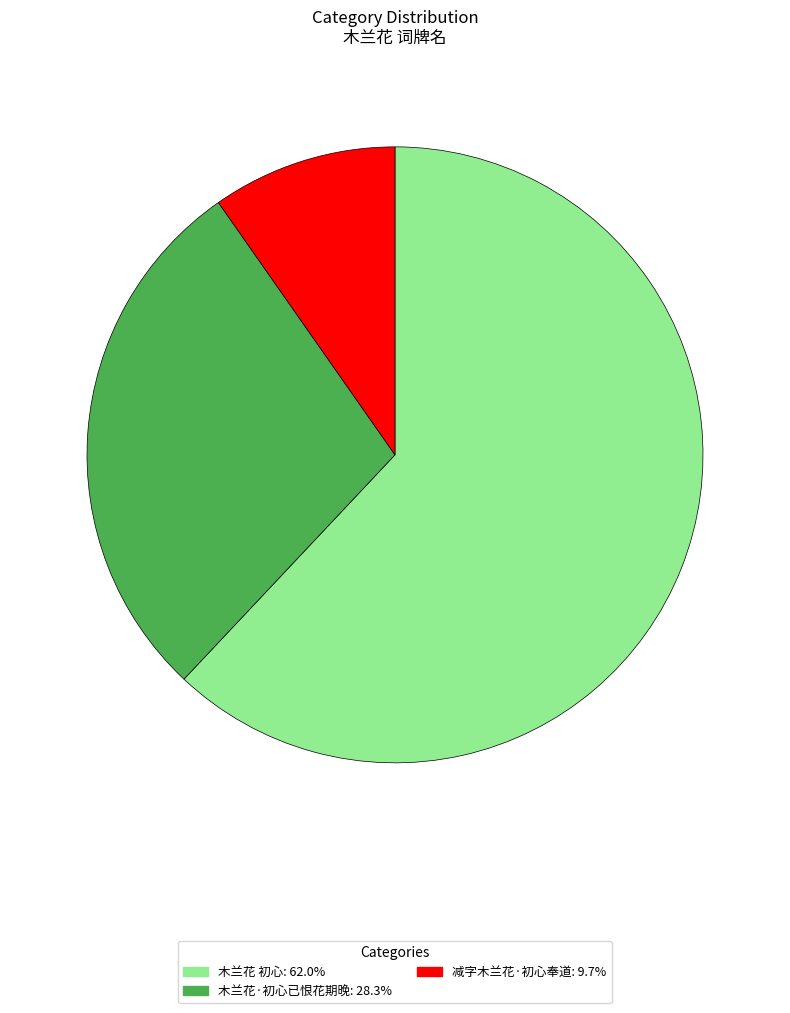

Does any single category account for the majority?

Yes